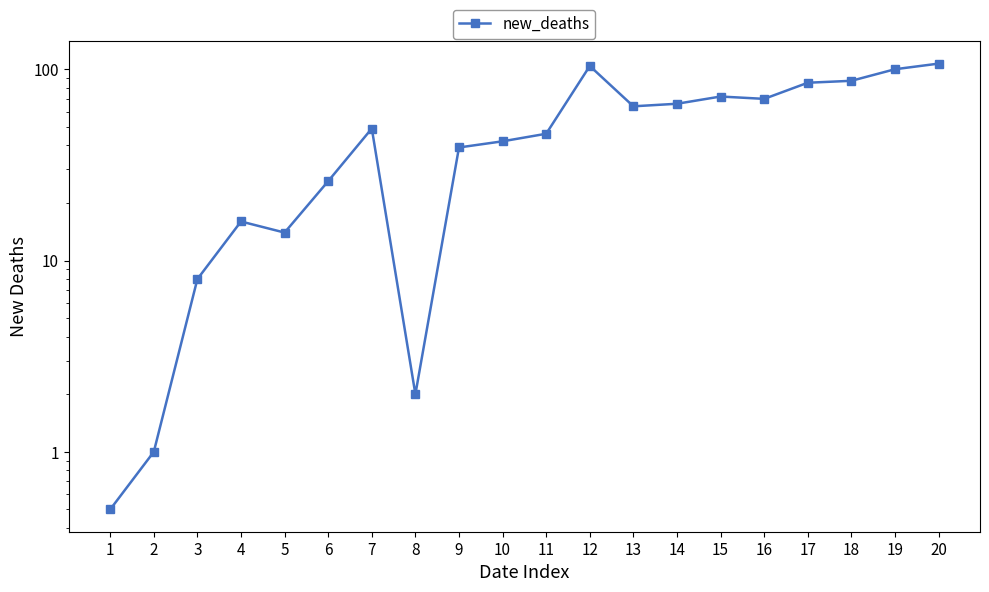

Where is the first local minimum?

5